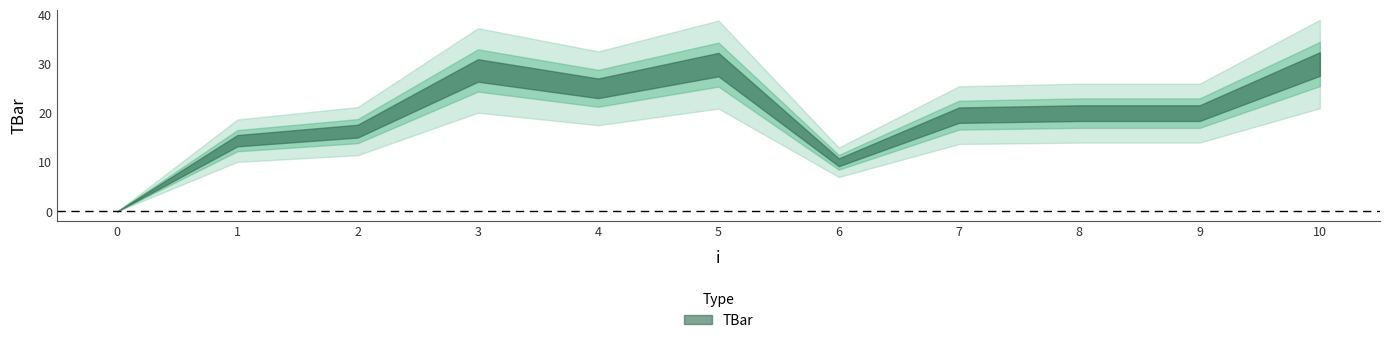

Reading left to right, transcribe all the data shown in this chart.

0.0	14.4	16.3	28.7	25.1	29.9	10.0	19.6	20.0	20.0	30.0